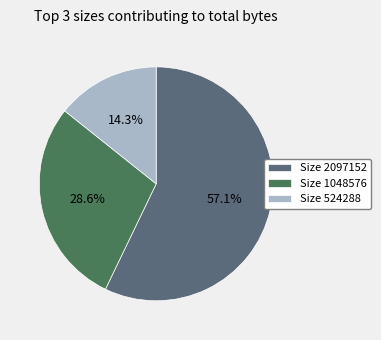

Which has a higher value, Size 524288 or Size 1048576?

Size 1048576